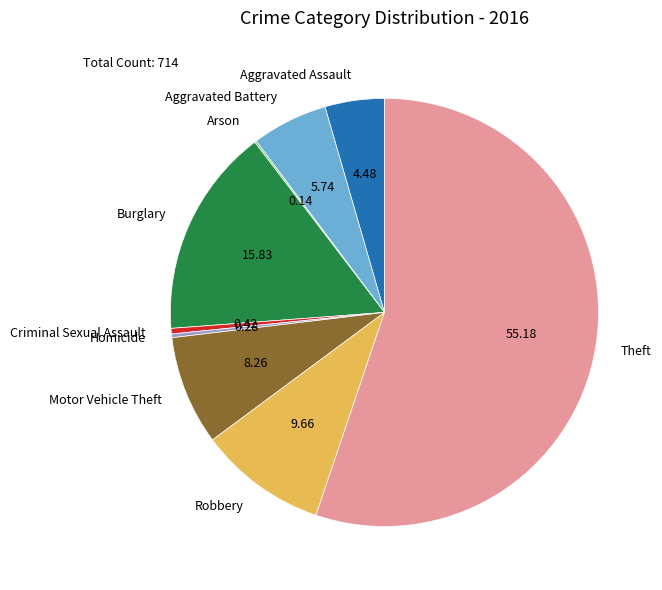

Approximately how many times larger is the value at Robbery compared to Homicide?

34.5